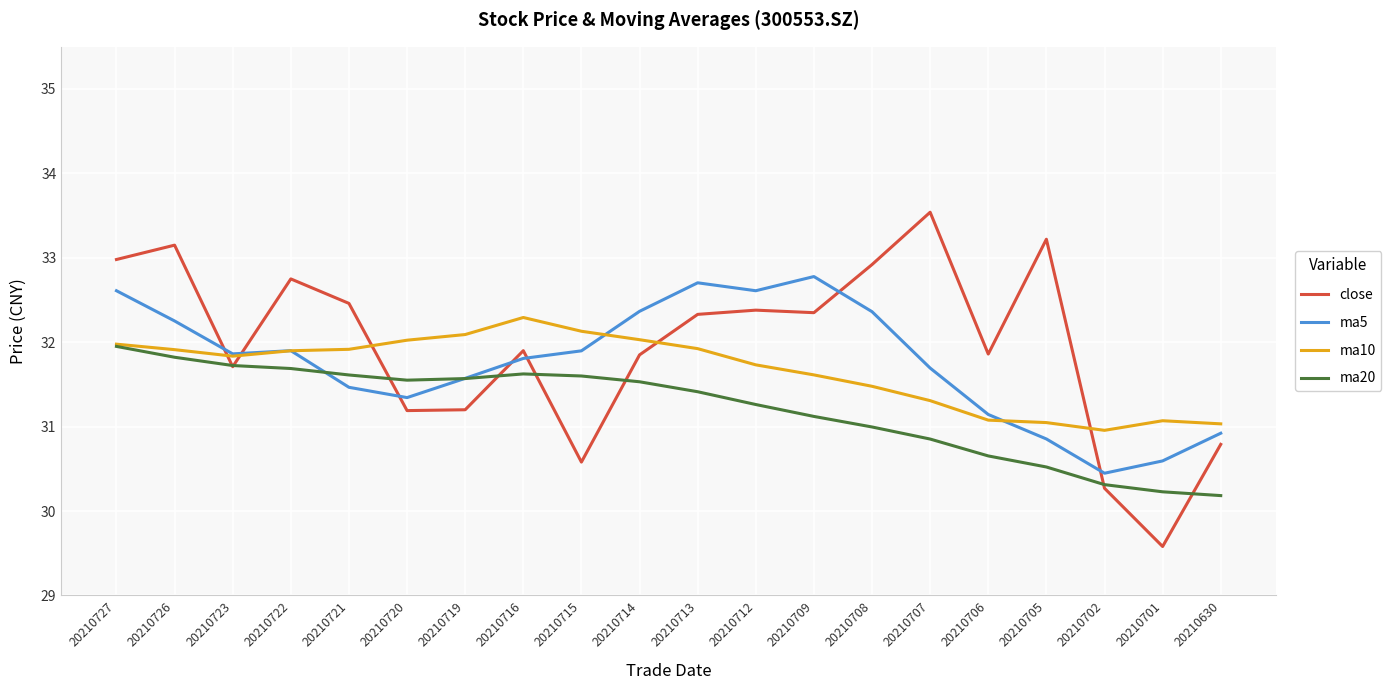

What value does the close series have at 20210715?

30.6